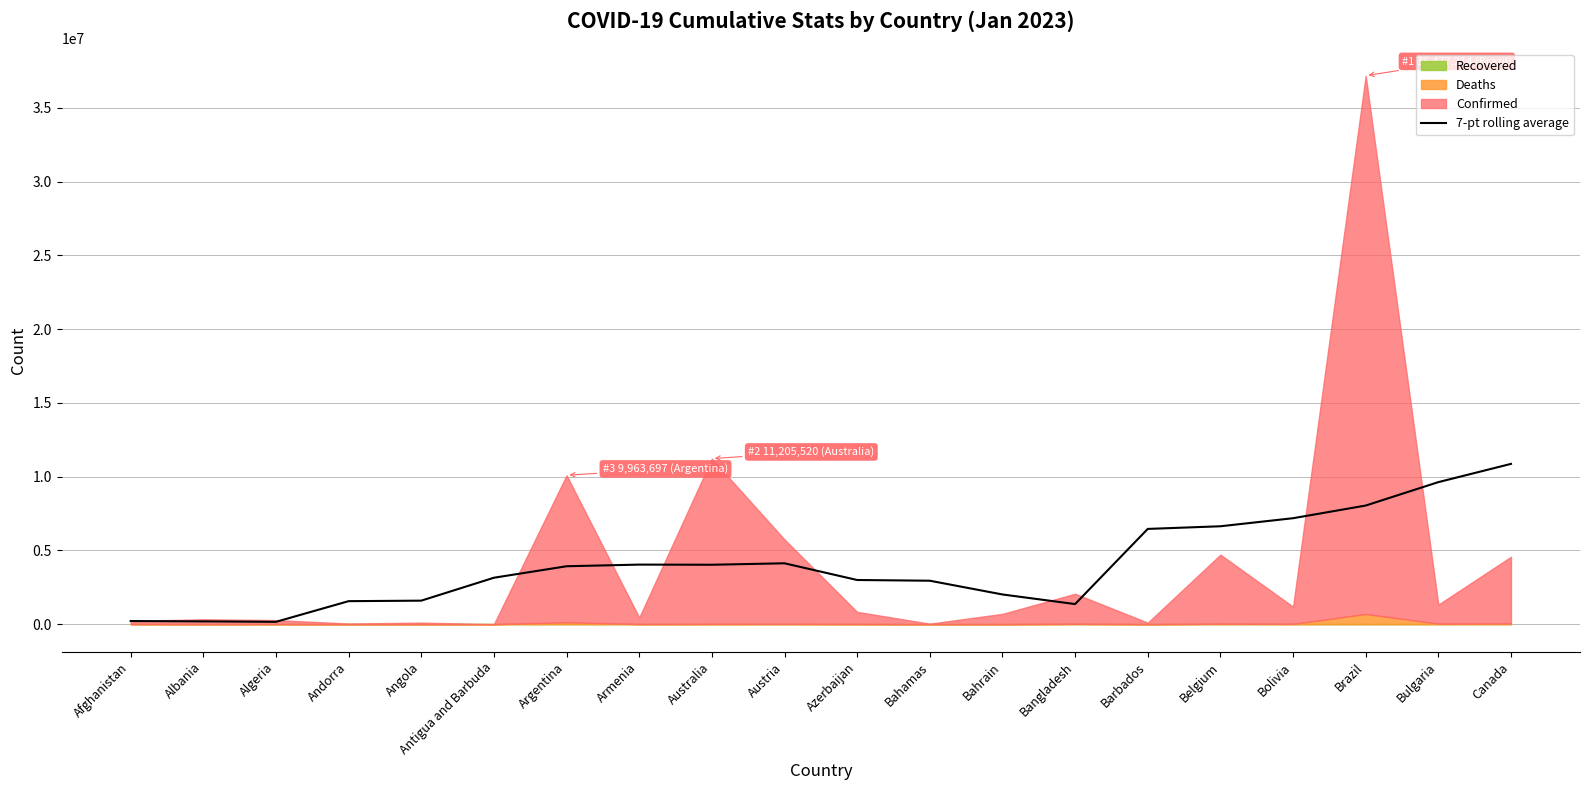

What is the difference between the maximum and minimum values?

10703212.2